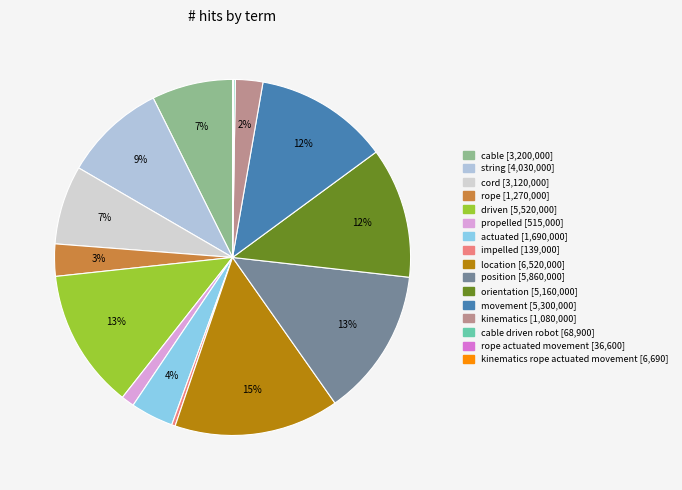

Is there any slice that represents more than half of the pie?

No